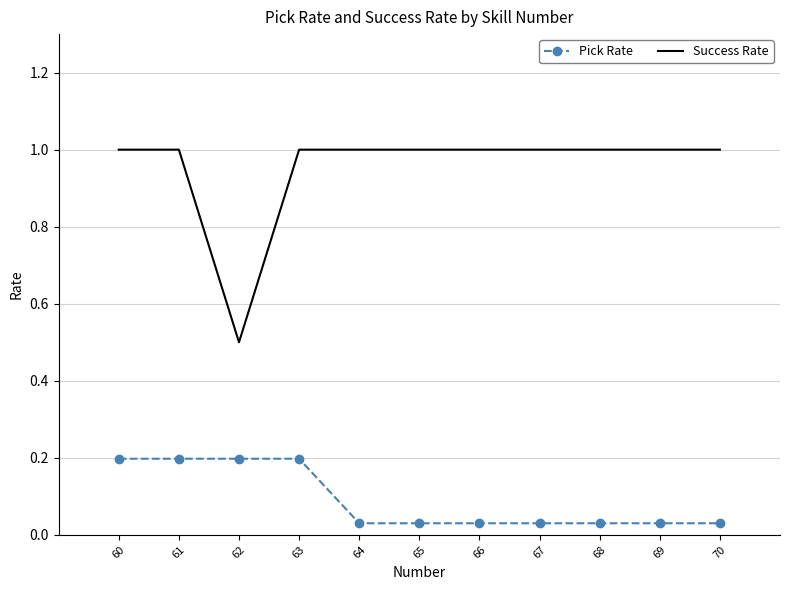

List the series in order of their overall mean, highest first.

Success Rate, Pick Rate